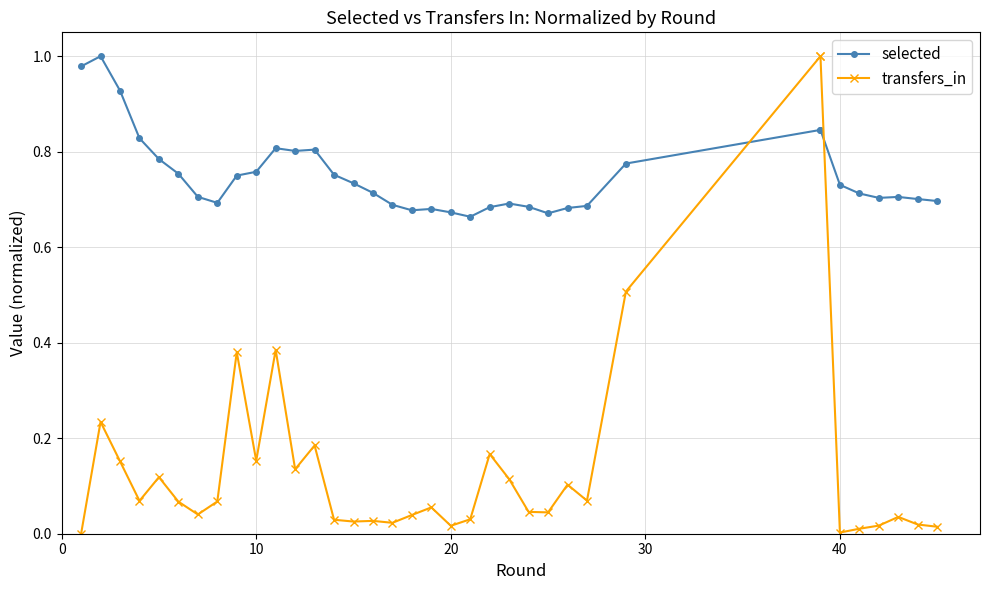

List the series in order of their overall mean, highest first.

selected, transfers_in